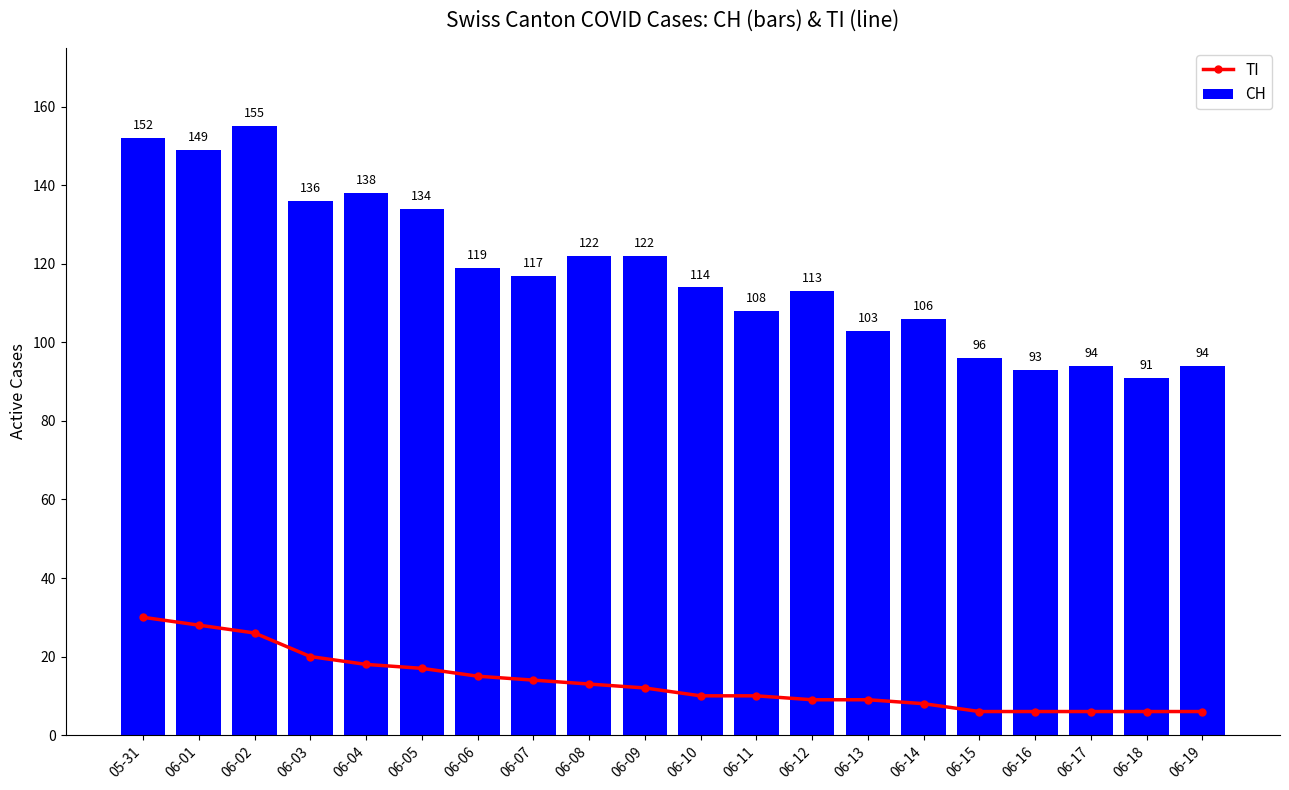

What is the greatest value displayed?

155